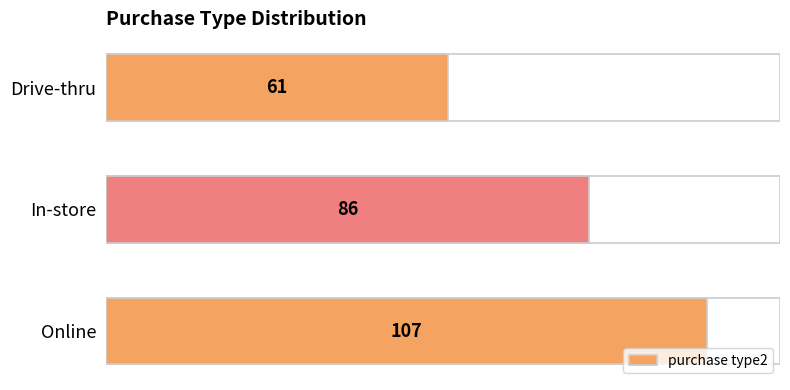

Does the chart contain any negative values?

No